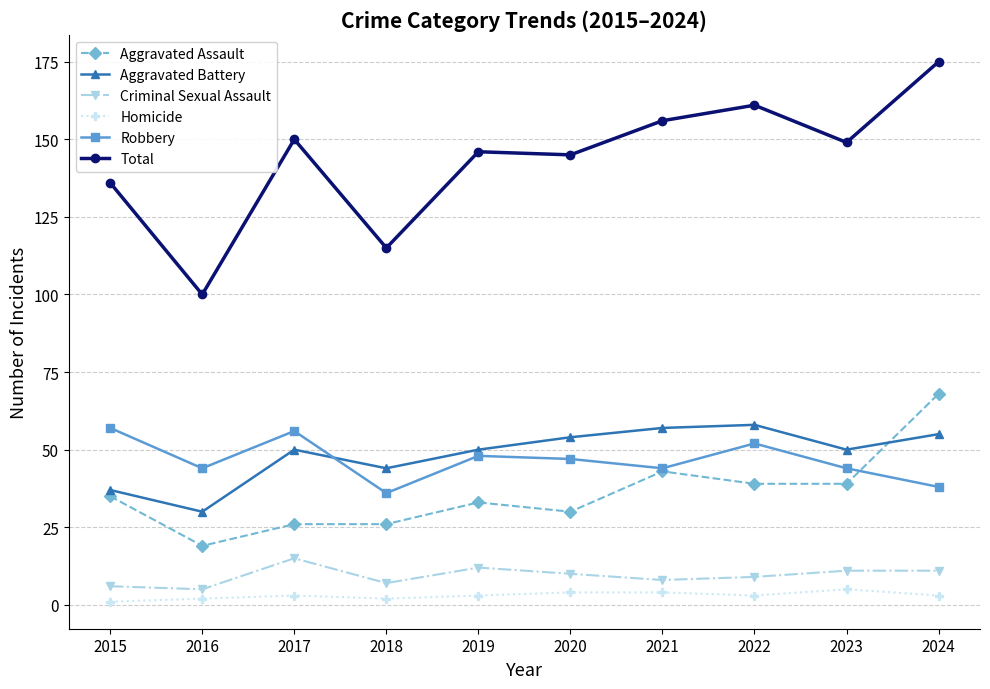

Which series has the widest spread of values?

Total